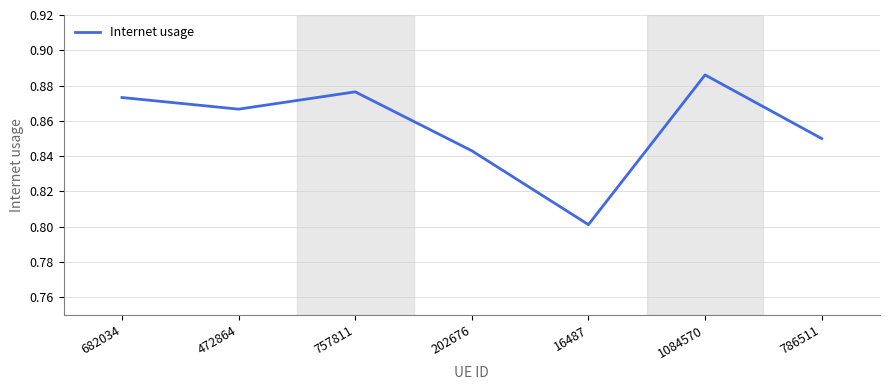

The chart shows a value of 0.8 at 786511. True or false?

True